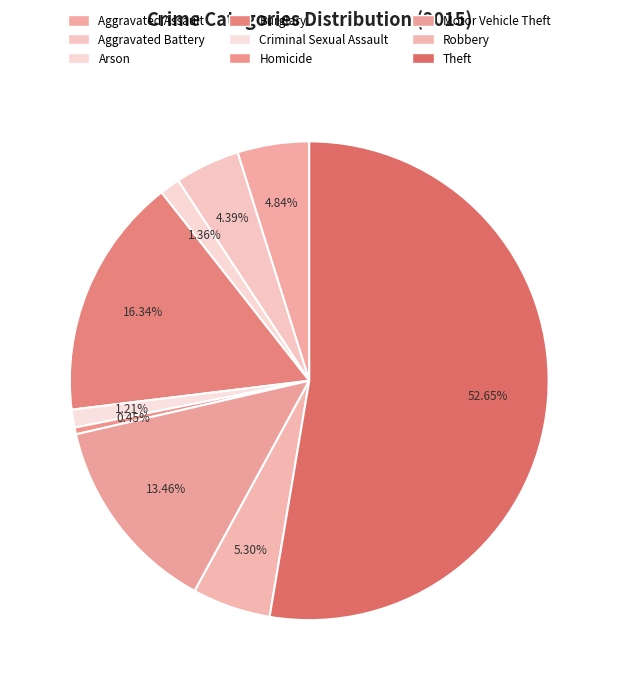

Is there a majority slice in this chart?

Yes